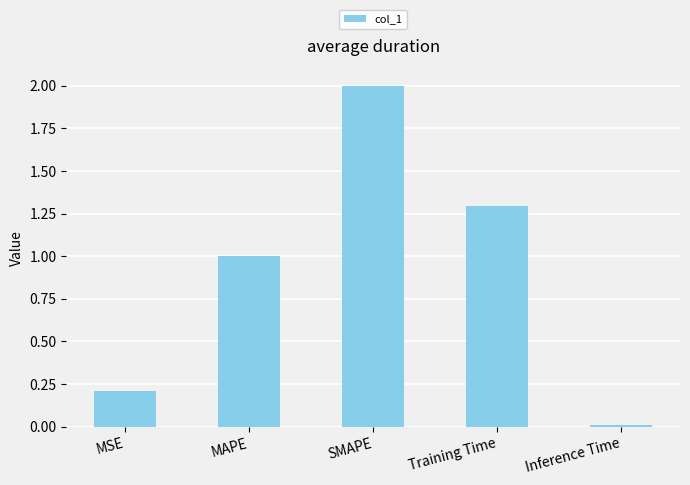

Are the bars horizontal?

No